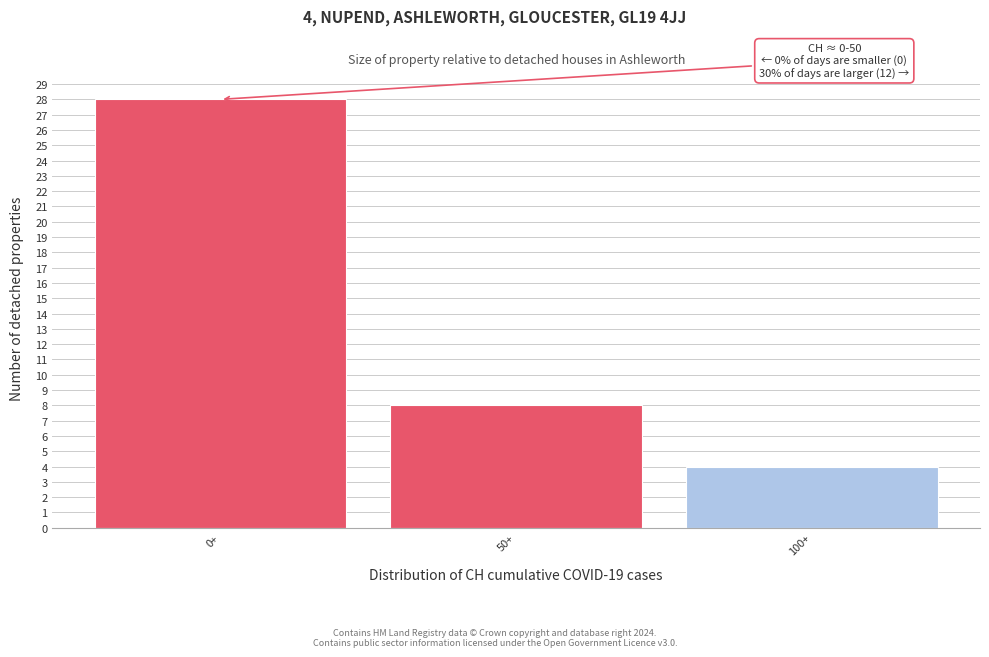

Reading left to right, list all the values displayed in this chart.

0+=28	50+=8	100+=4